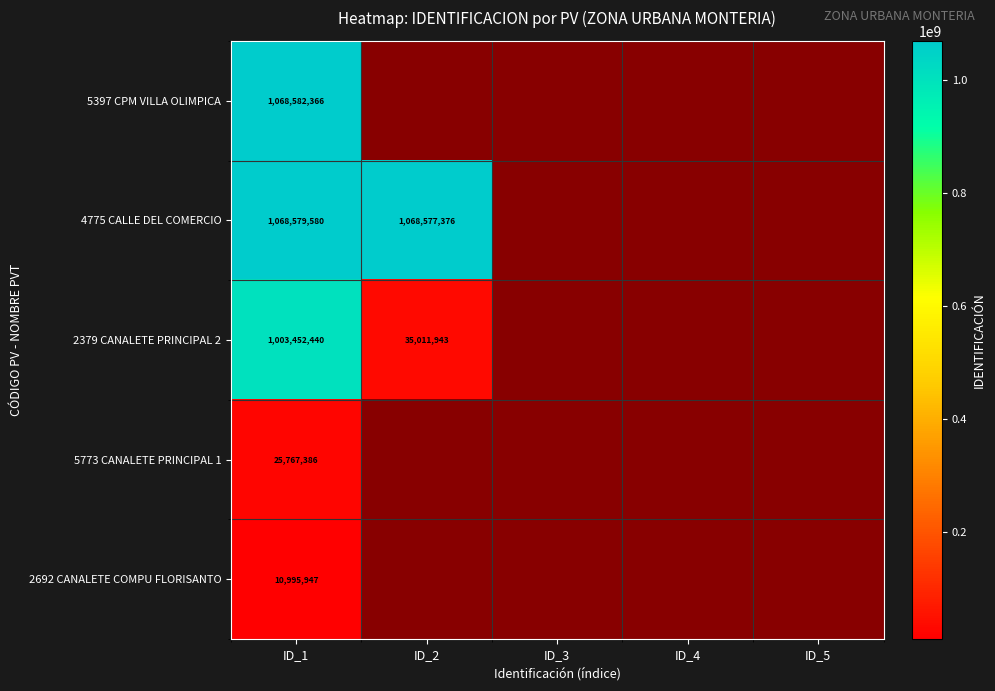

What is the spread (max minus min) of values at ID_1?

1057586419